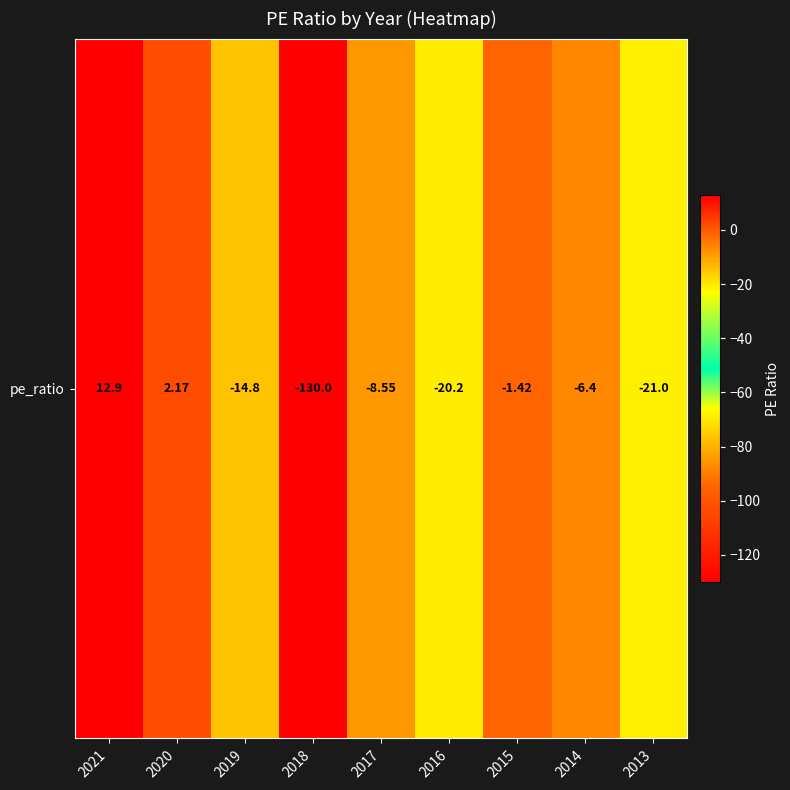

Which label corresponds to the largest value in the chart?

2021